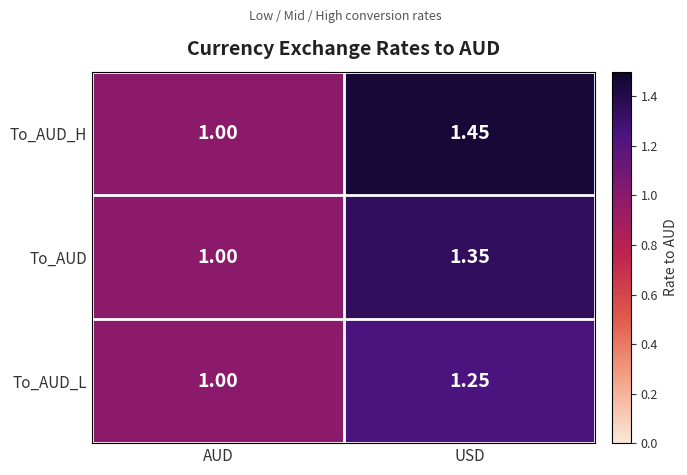

Which series changed the most between AUD and USD?

To_AUD_H